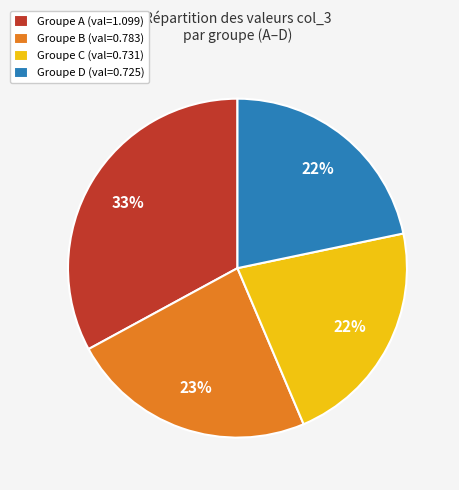

Combined, do Groupe B (val=0.783) and Groupe C (val=0.731) account for over 50%?

No